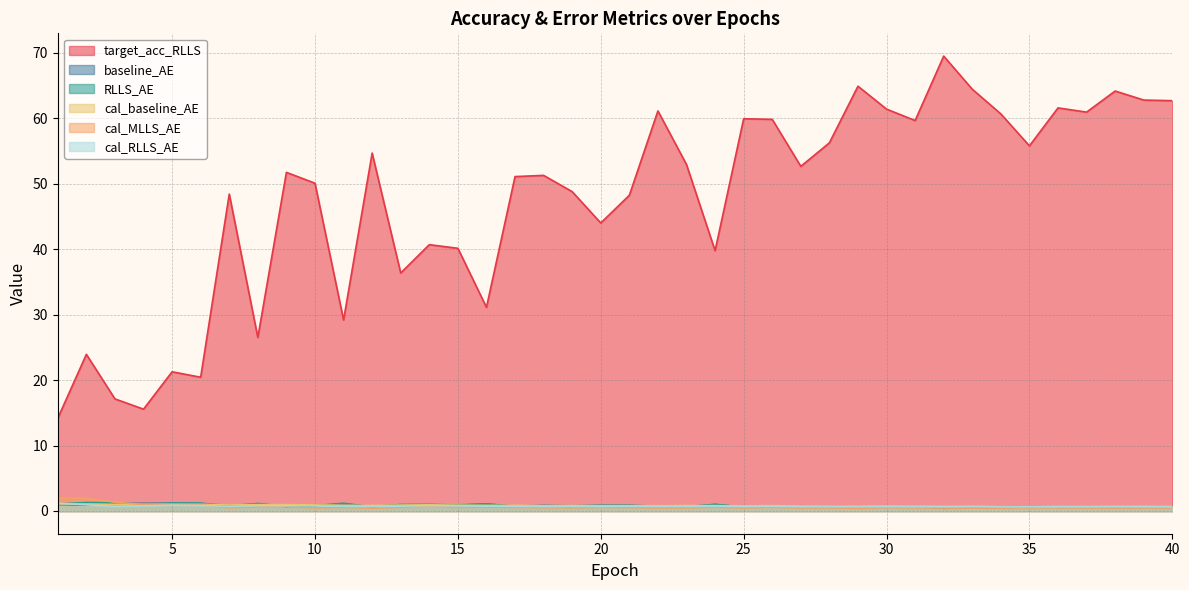

In cal_RLLS_AE, how many points are lower than both neighbors (excluding endpoints)?

11